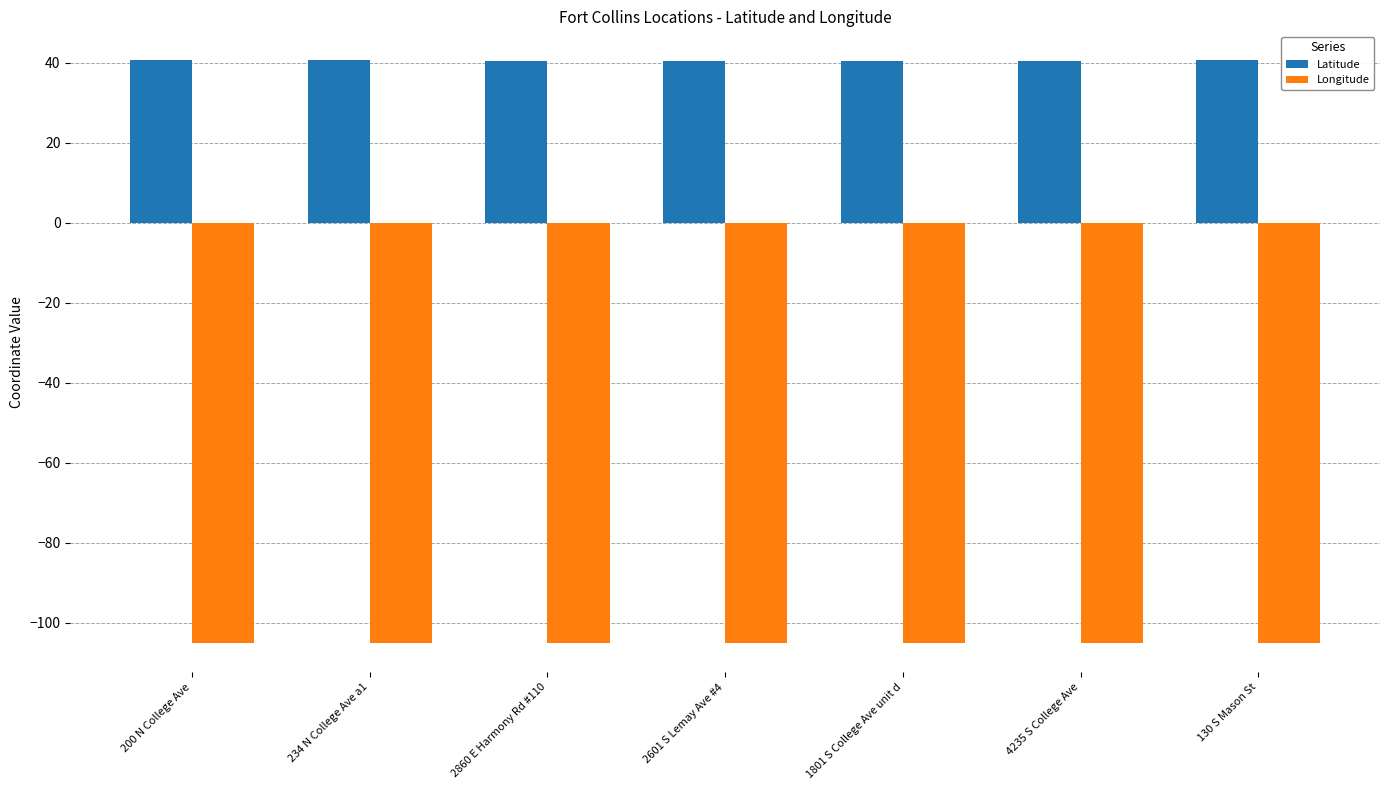

How many bars are there in total?

14